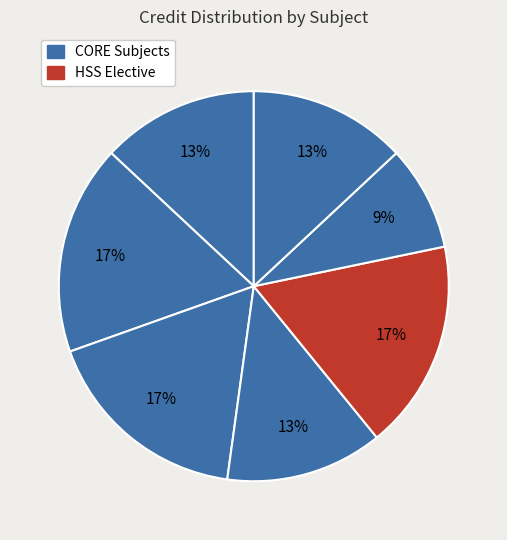

How many segments does this pie chart have?

7